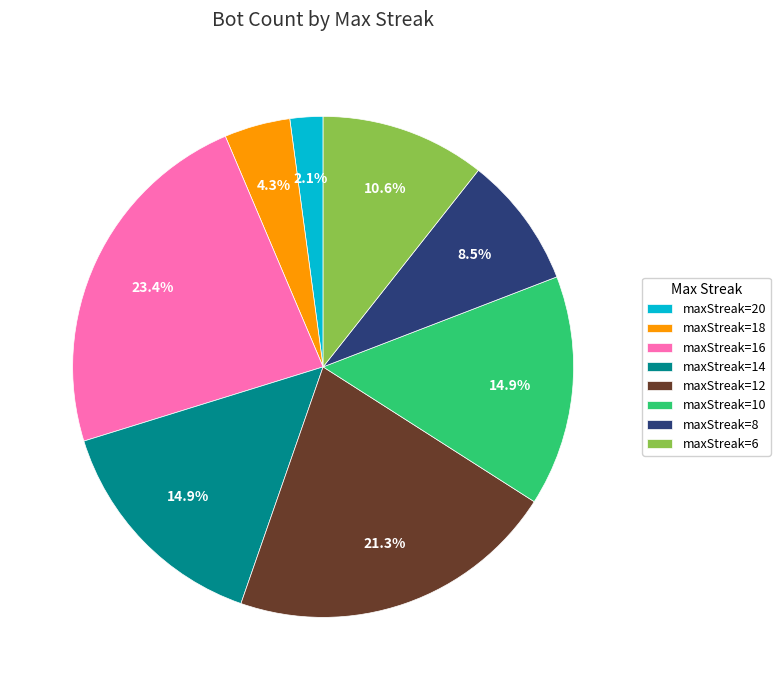

What is the ratio of the value at maxStreak=14 to the value at maxStreak=10?

1.0